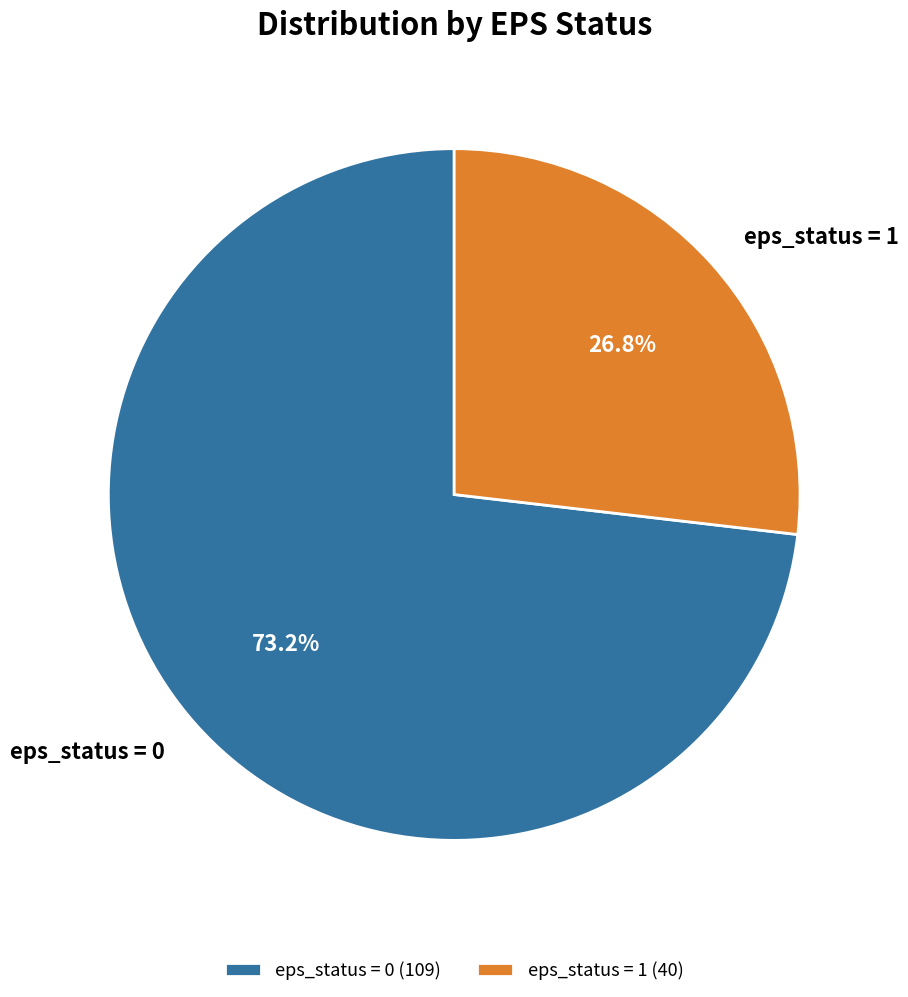

Count the number of slices in the pie.

2